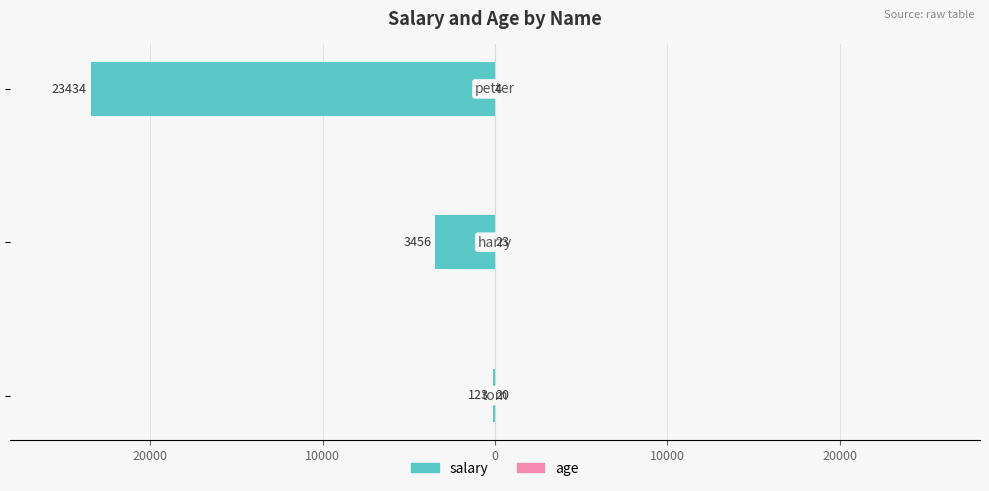

How many data points does each series have?

3